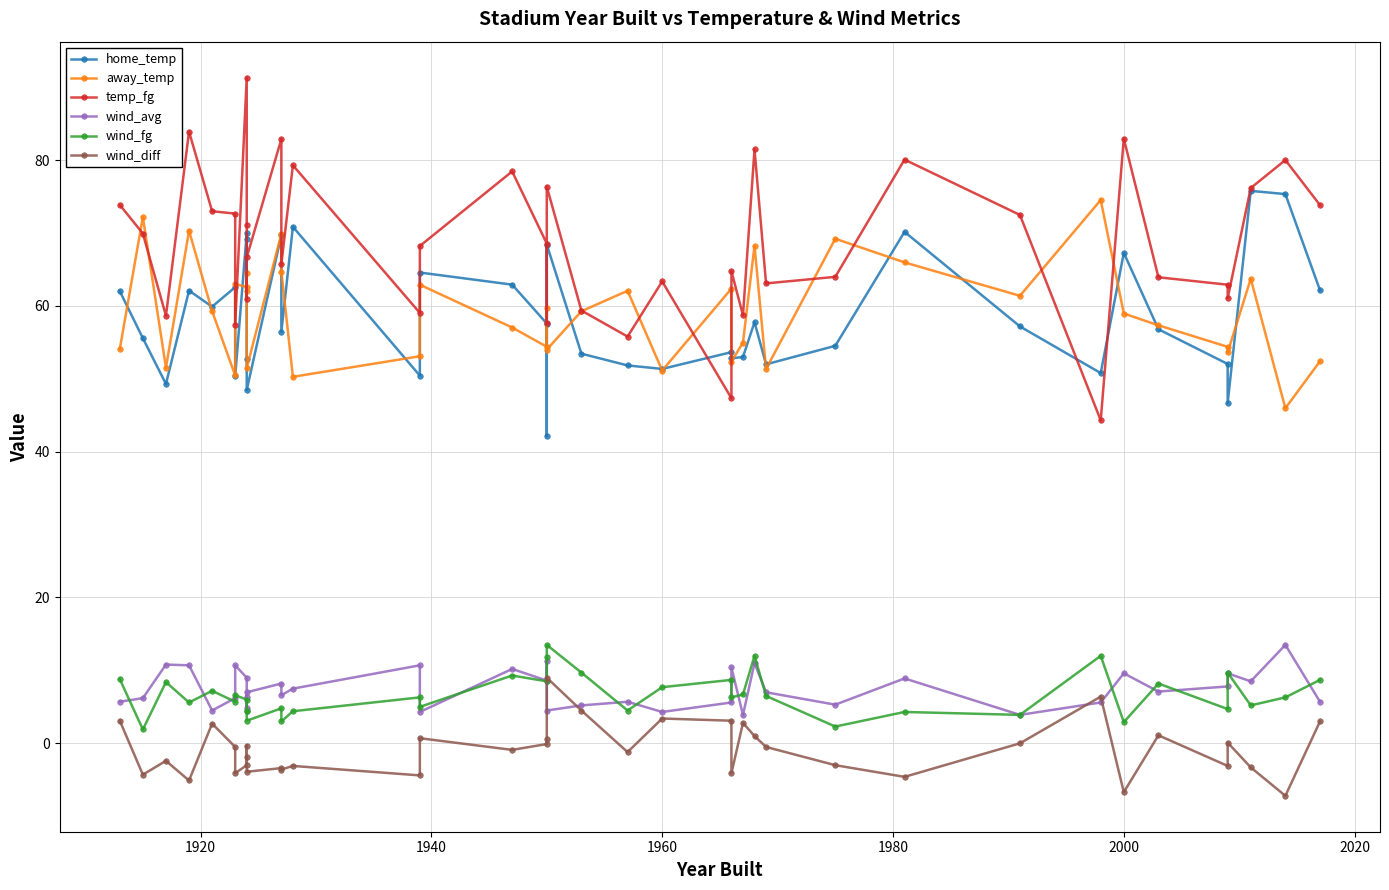

What is the sum of all wind_fg values?

259.2